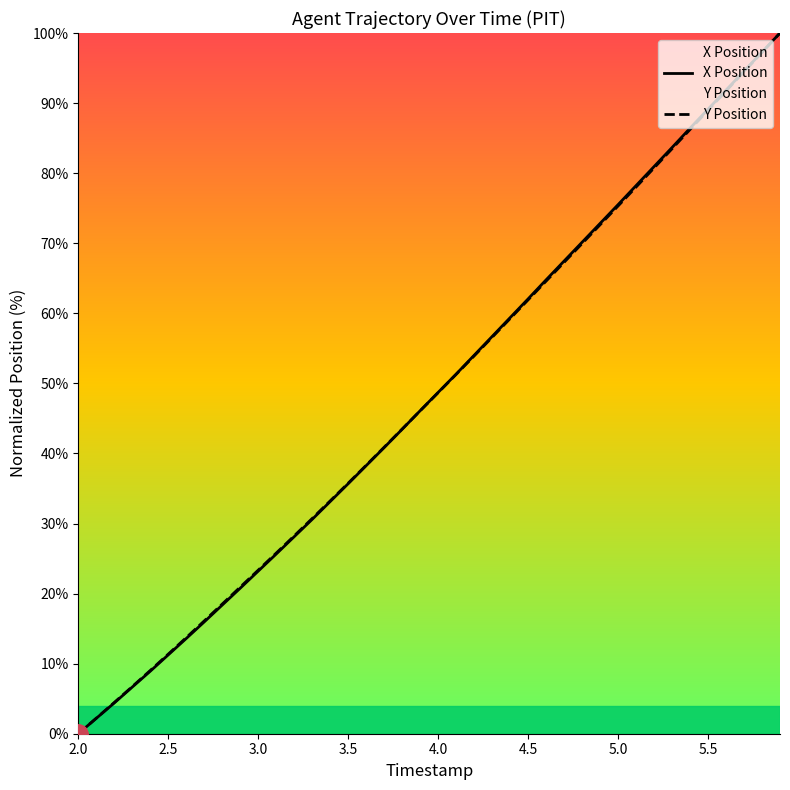

Count the number of categories in the chart.

40